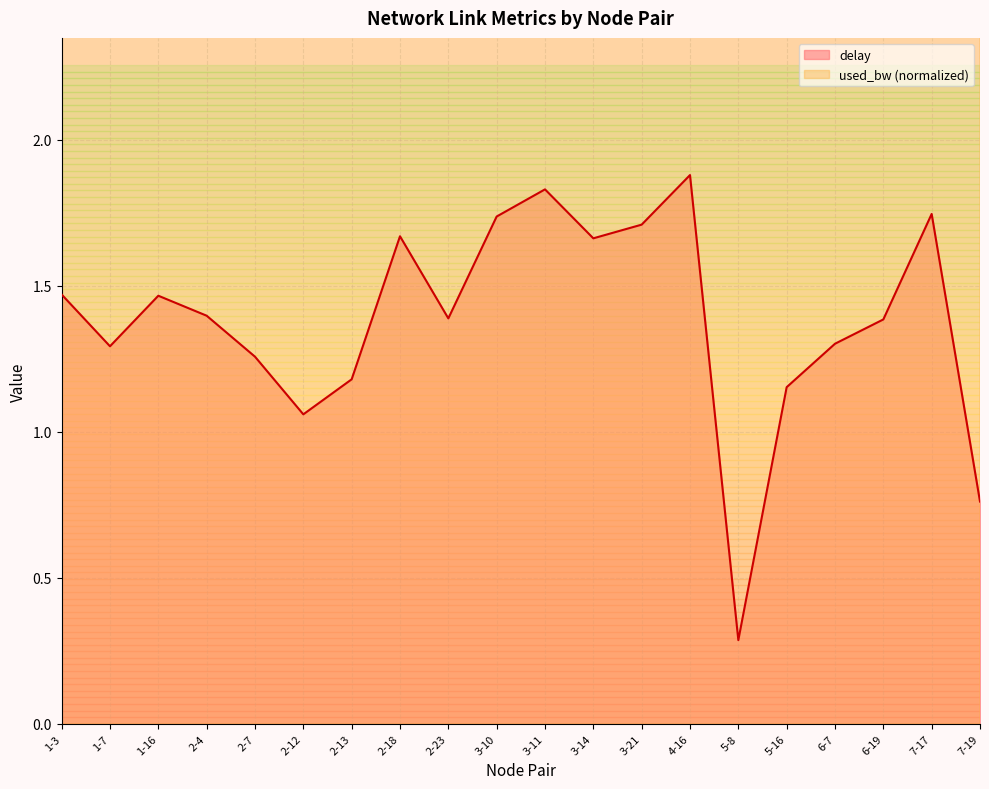

At which category is the sum across all series the highest?

4-16